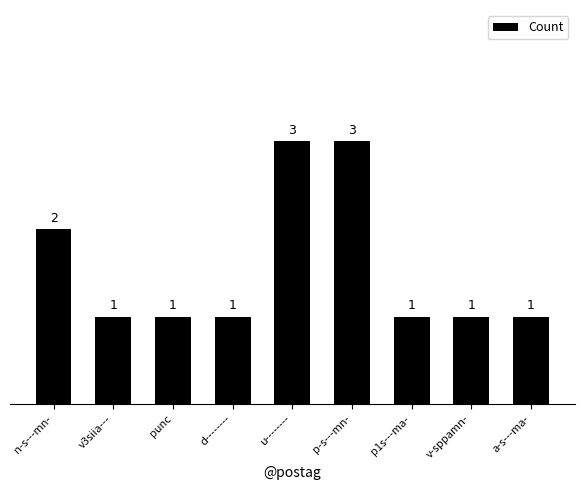

Approximately how many times larger is the value at d-------- compared to p-s---mn-?

0.3